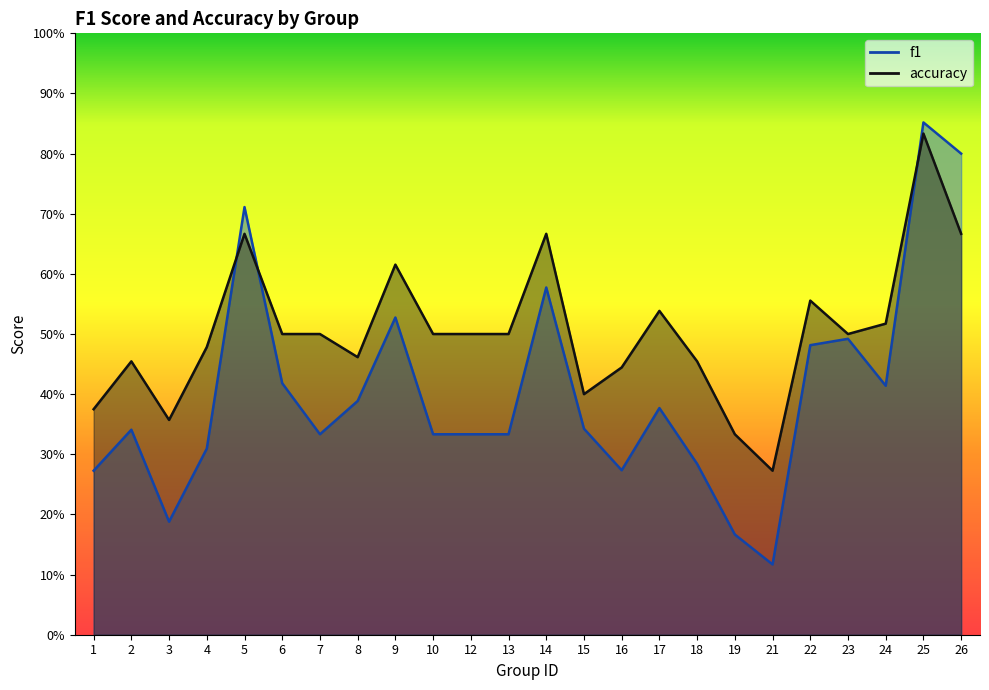

How many times do accuracy and f1 cross each other?

3